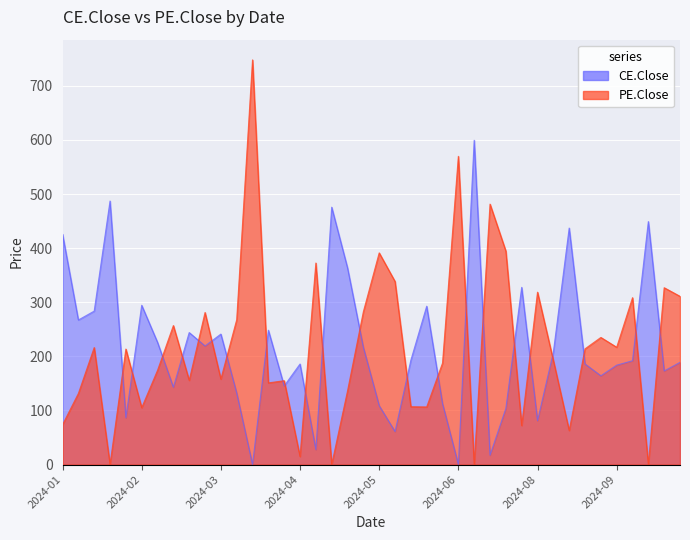

Where is the first local minimum for PE.Close?

2024-01-25